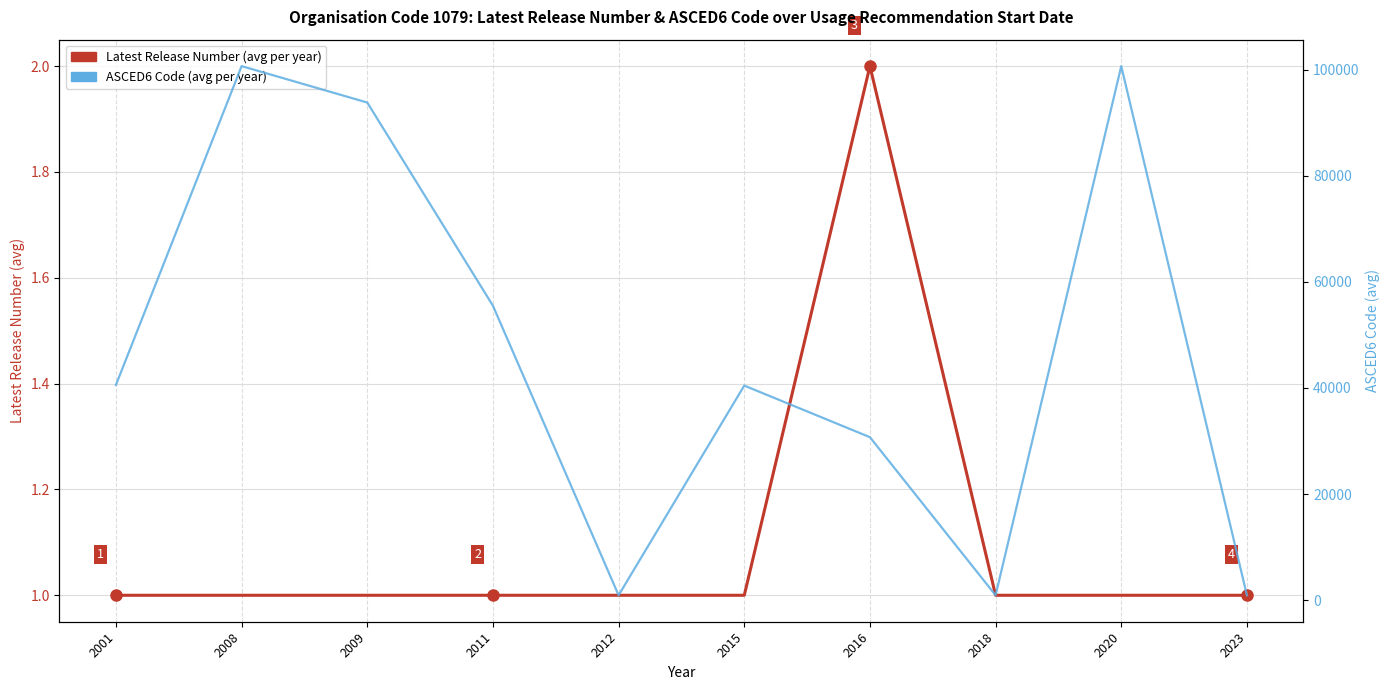

True or false: ASCED6 Code (avg per year) has a value of 1418.0 at 2018.

False